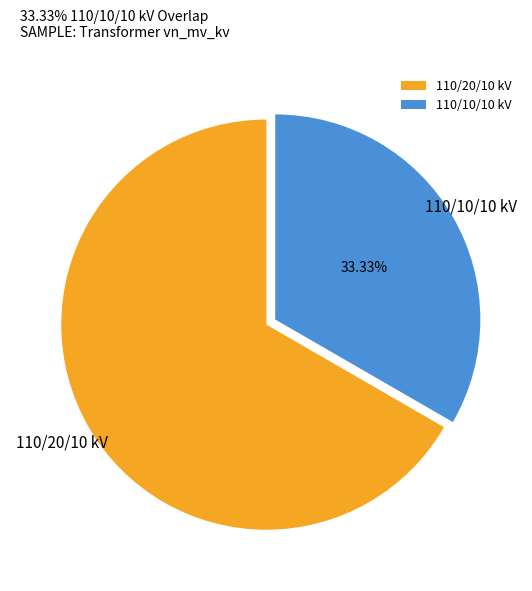

Do 110/20/10 kV and 110/10/10 kV together represent more than half of the pie?

Yes